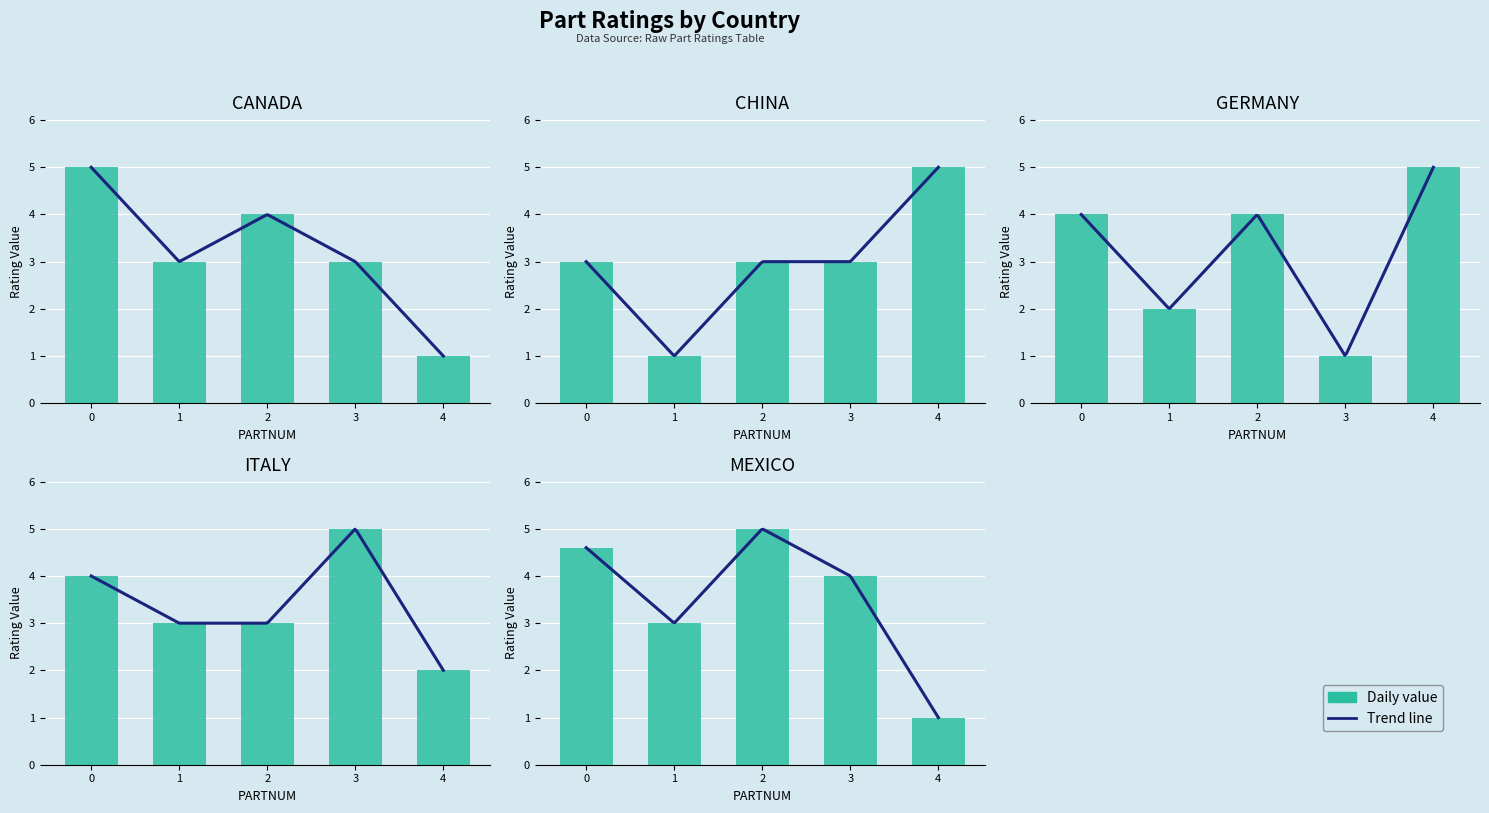

Is the value of GERMANY at 3 greater than the value of CANADA at 0?

No